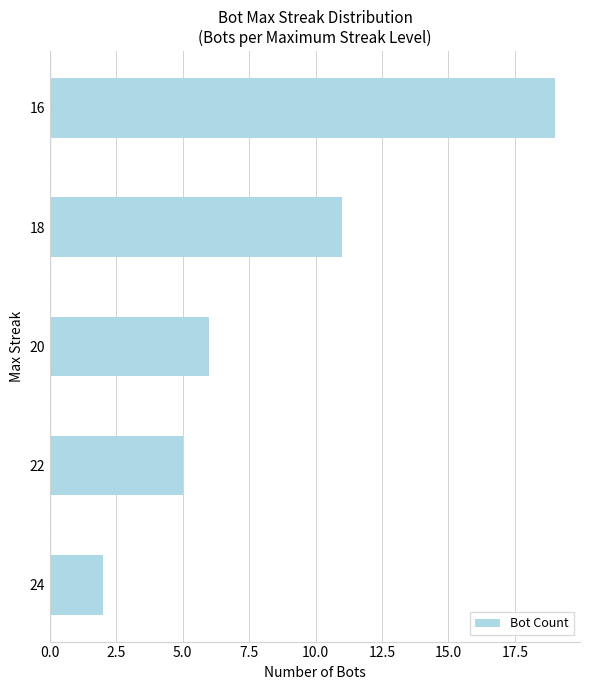

What is the difference between the second highest and minimum values?

9